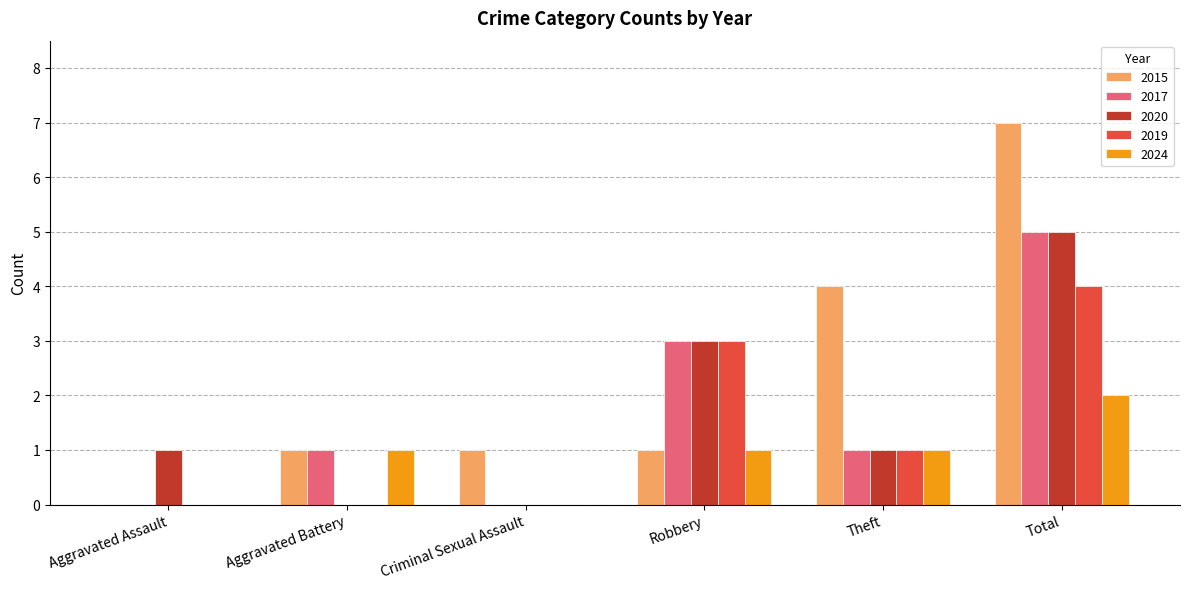

Between Aggravated Battery and Theft, which series saw the biggest shift?

2015